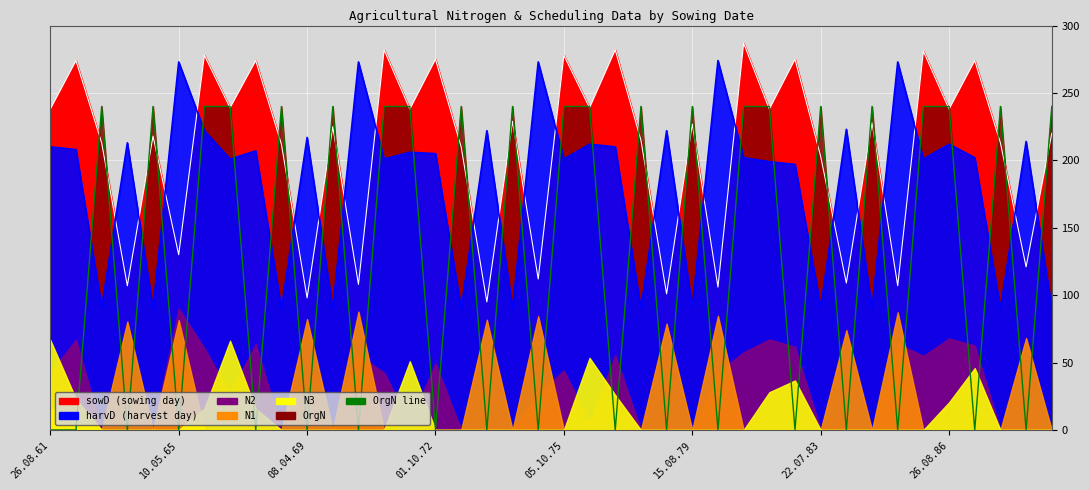

How many interior local valleys does the OrgN series have?

16